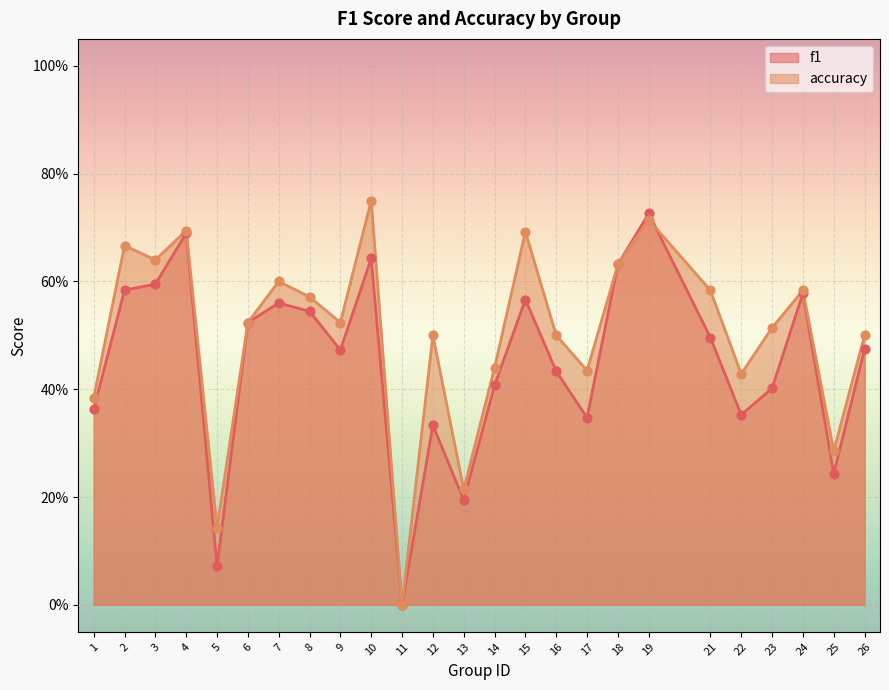

Which series reaches the minimum Y coordinate?

f1